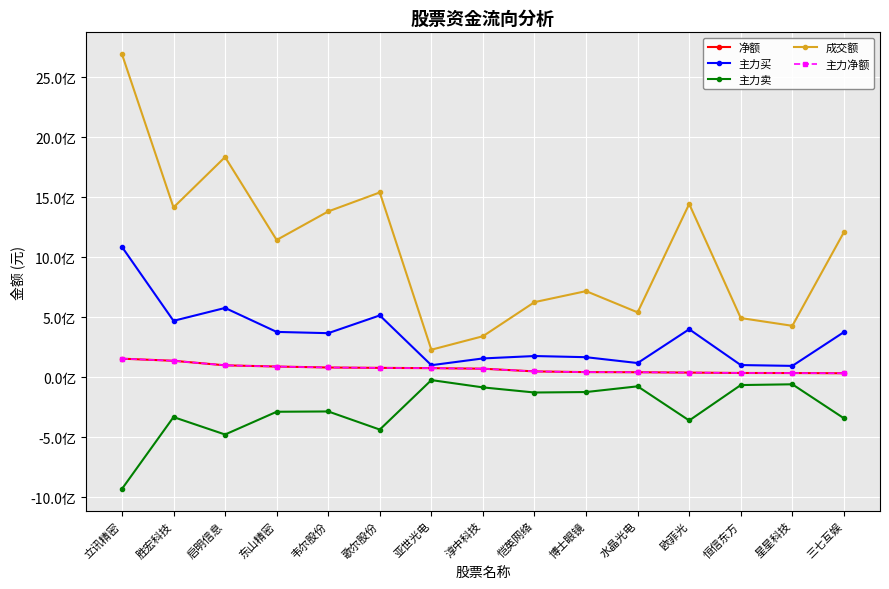

Does the chart have visible grid lines?

Yes